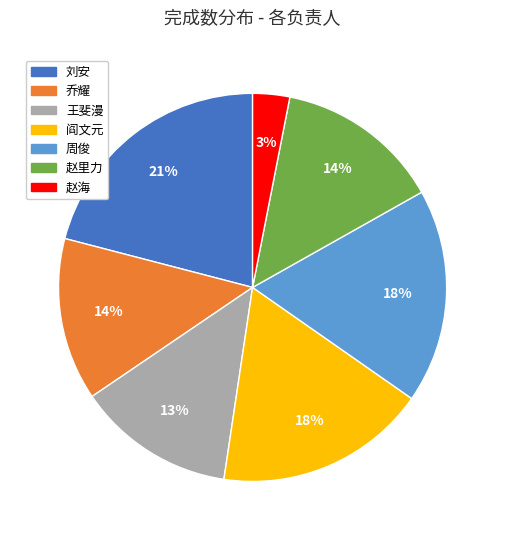

Is the sum of 阎文元 and 赵里力 greater than half?

No